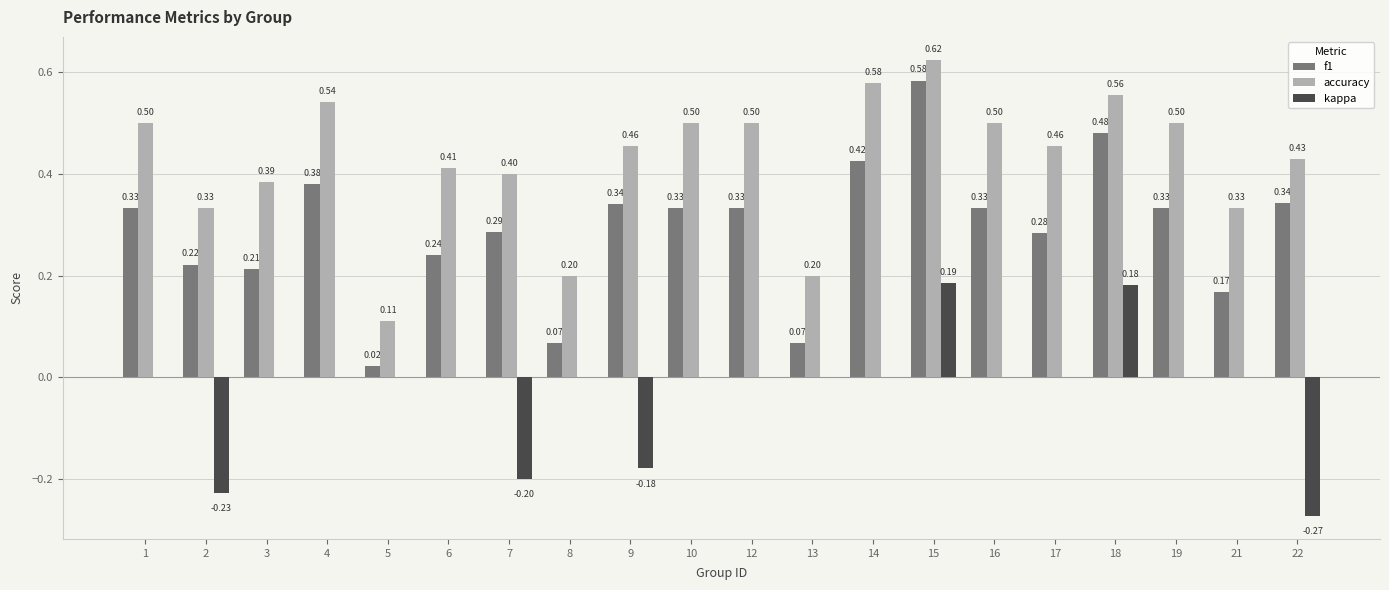

Which series changed the most between 3 and 8?

accuracy